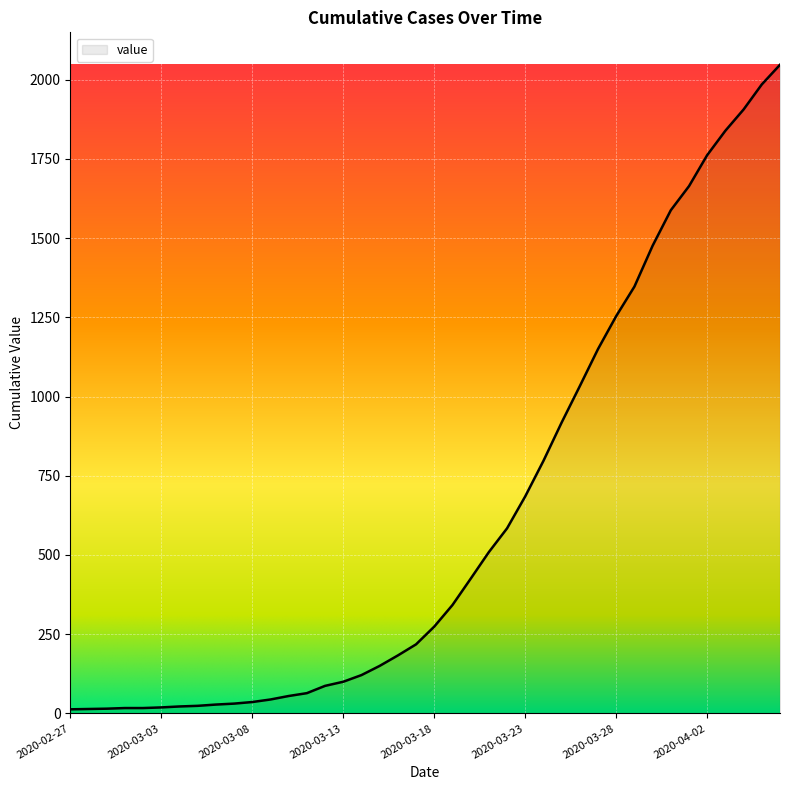

What is the greatest value displayed?

2047